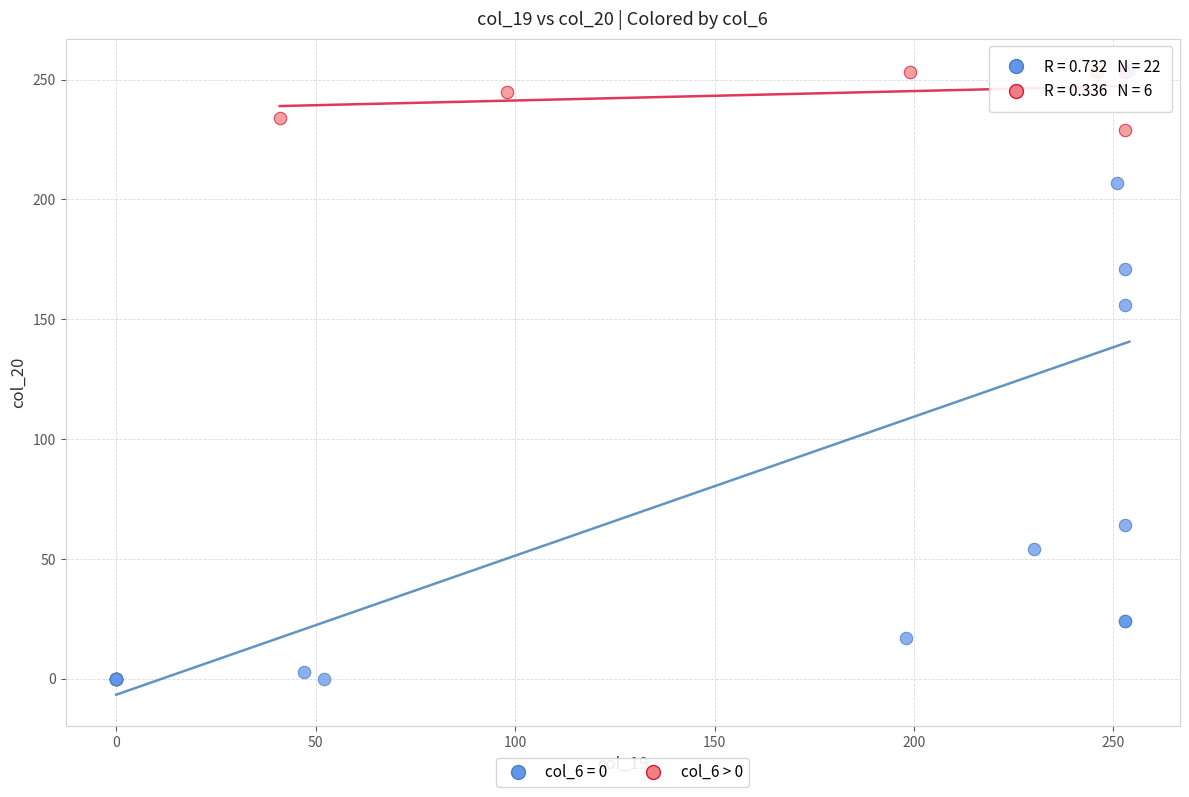

Which series reaches the minimum Y coordinate?

col_6 = 0